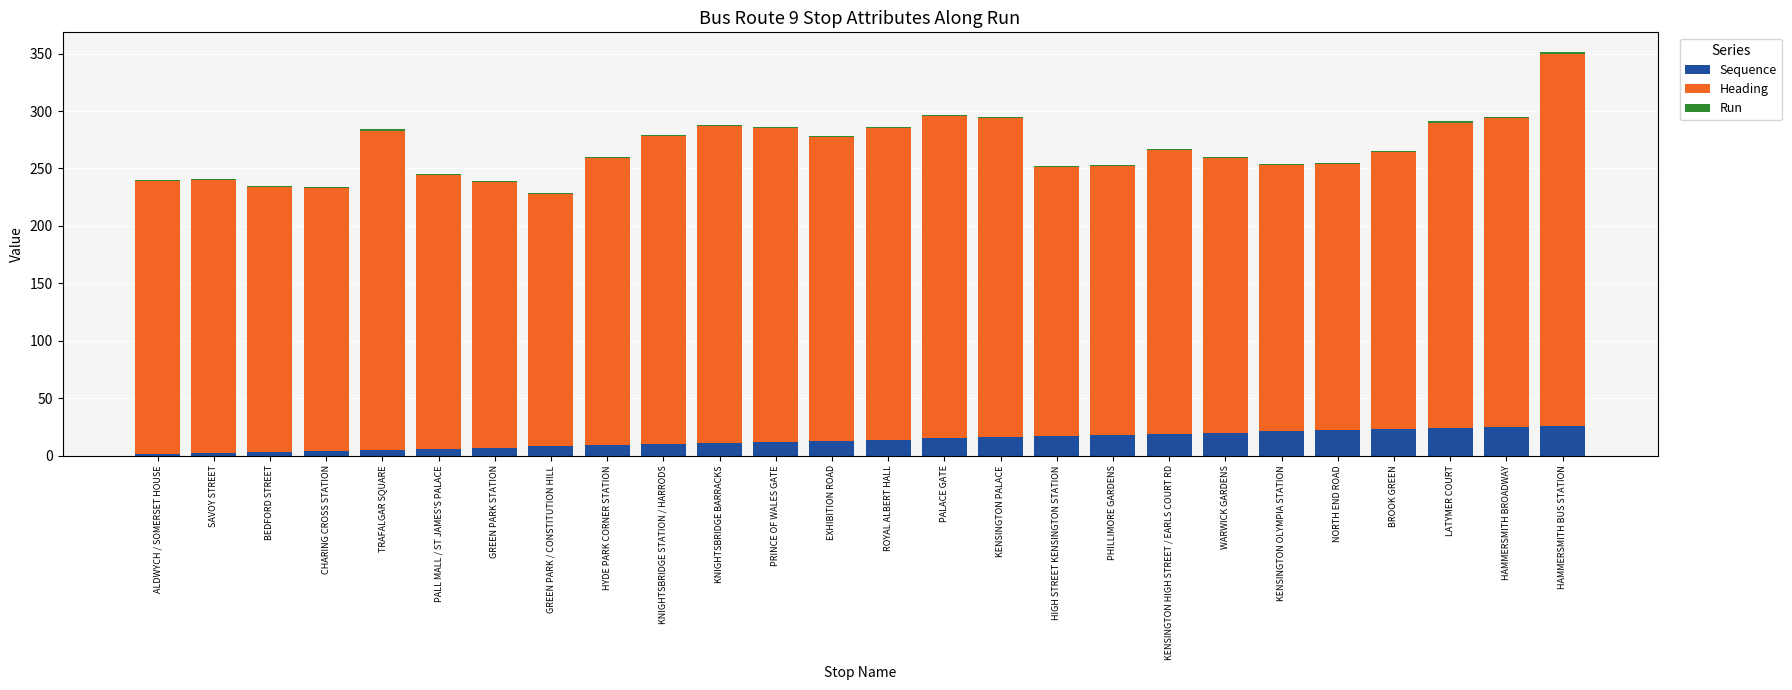

Is it true that Sequence equals 10 at KNIGHTSBRIDGE STATION / HARRODS?

True